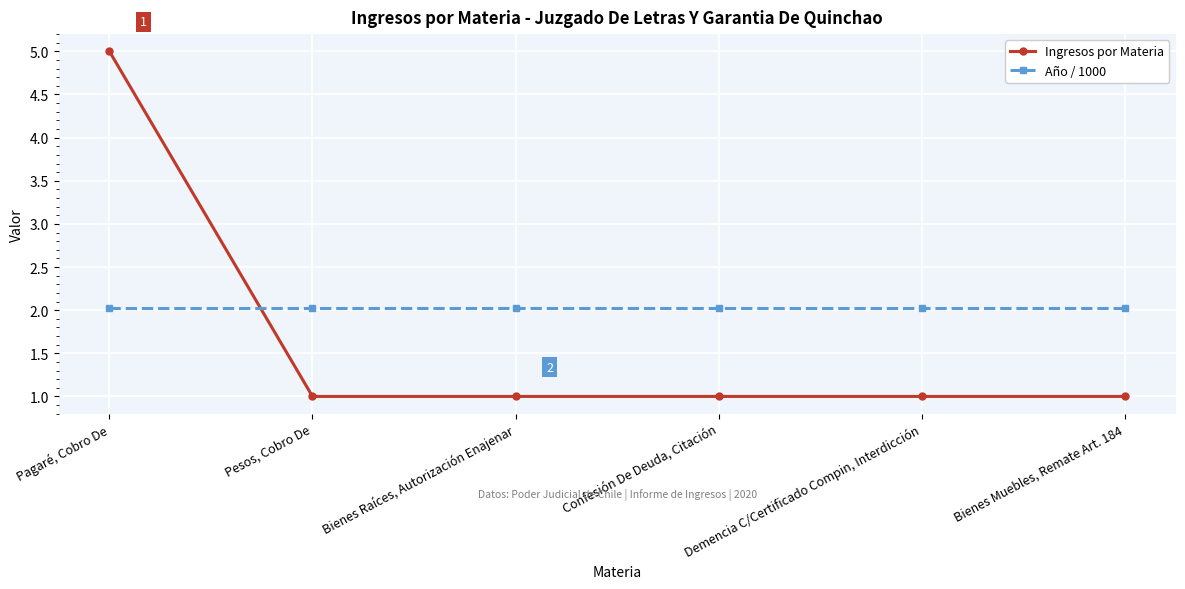

True or false: Año / 1000 has a value of 2.0 at Pagaré, Cobro De.

True